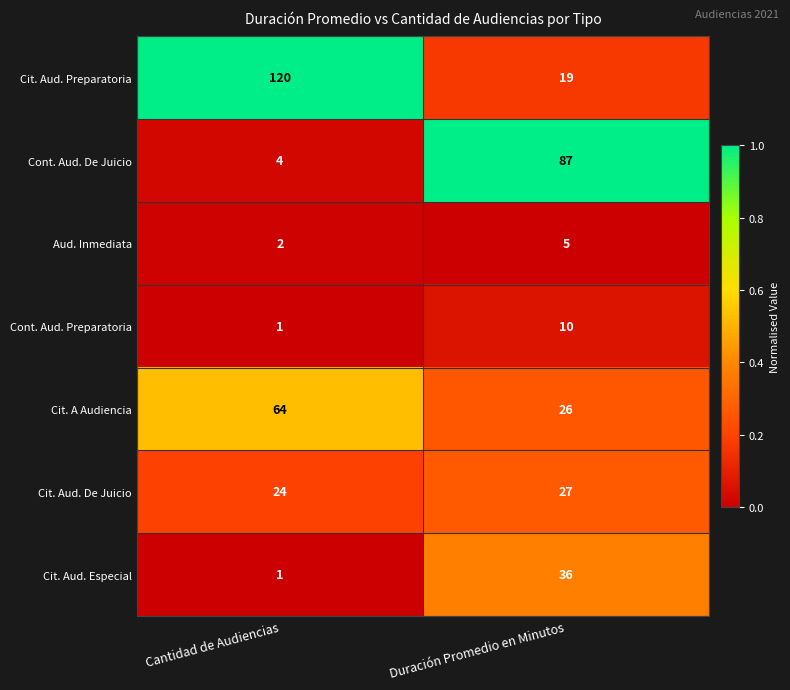

Reading left to right, transcribe all the data shown in this chart.

Cit. Aud. Preparatoria: Cantidad de Audiencias=120	Duración Promedio en Minutos=19
Cont. Aud. De Juicio: Cantidad de Audiencias=4	Duración Promedio en Minutos=87
Aud. Inmediata: Cantidad de Audiencias=2	Duración Promedio en Minutos=5
Cont. Aud. Preparatoria: Cantidad de Audiencias=1	Duración Promedio en Minutos=10
Cit. A Audiencia: Cantidad de Audiencias=64	Duración Promedio en Minutos=26
Cit. Aud. De Juicio: Cantidad de Audiencias=24	Duración Promedio en Minutos=27
Cit. Aud. Especial: Cantidad de Audiencias=1	Duración Promedio en Minutos=36